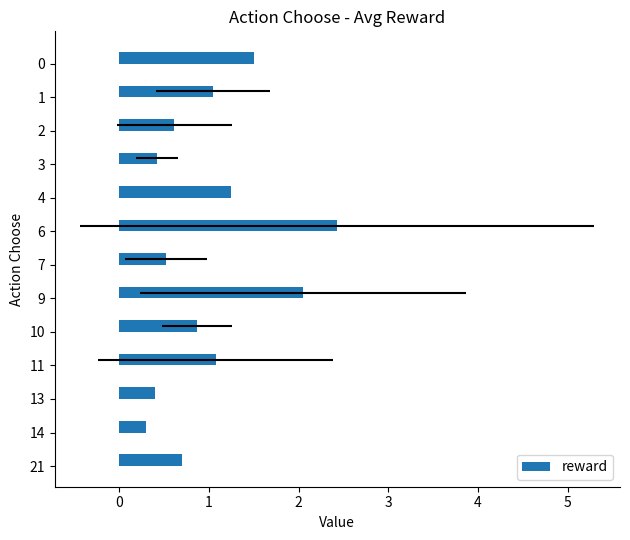

What is the difference between the maximum and minimum values?

2.1